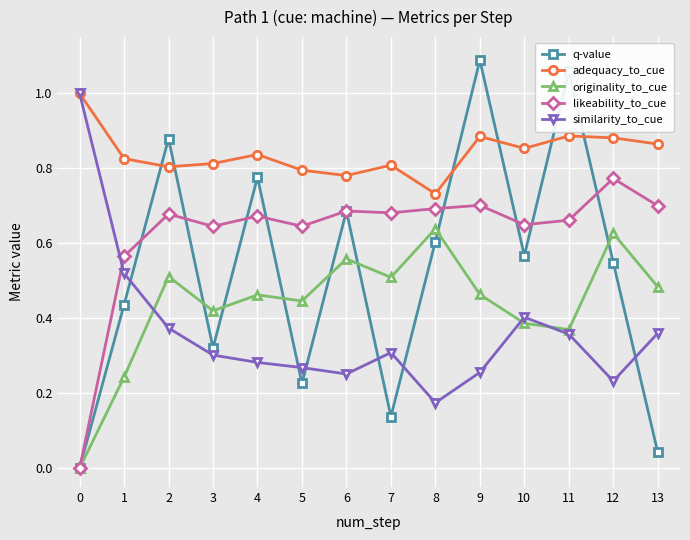

How many values in the likeability_to_cue series exceed 0?

13